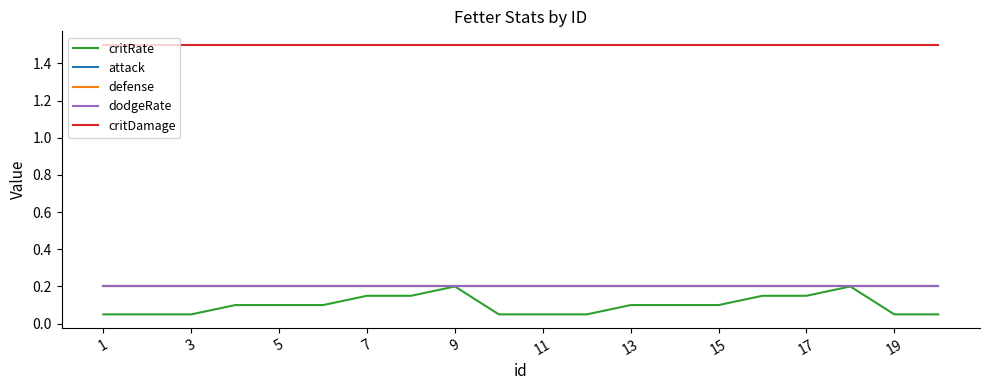

Does the chart display data point markers on the line(s)?

No